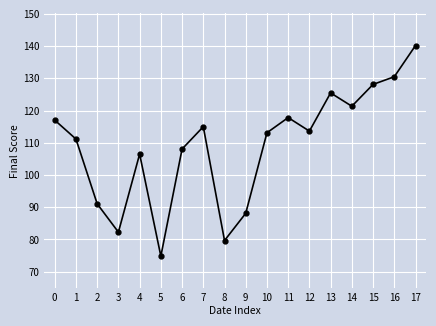

How many categories are shown in the chart?

18